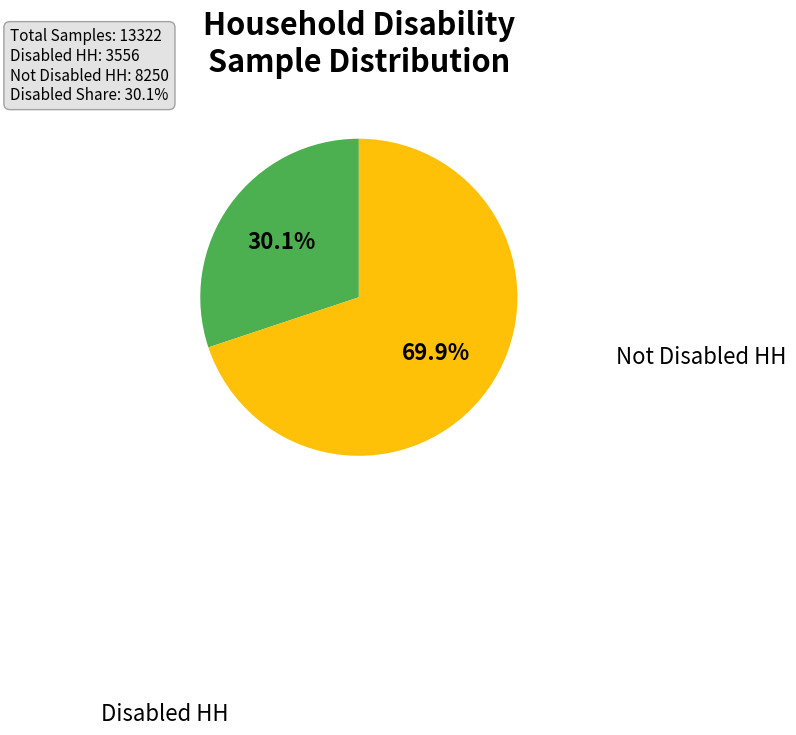

Is there any slice that represents more than half of the pie?

Yes